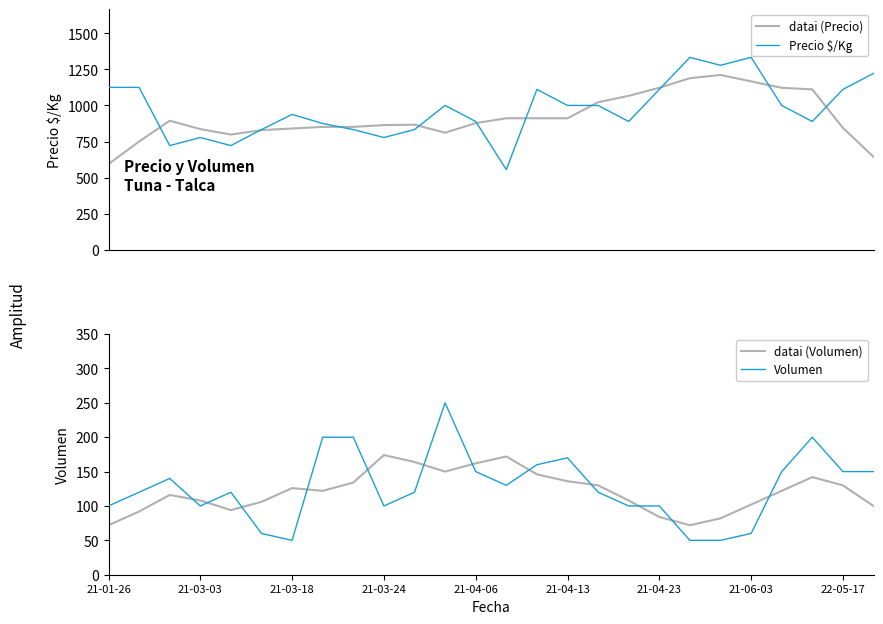

Count the number of data series in this chart.

4